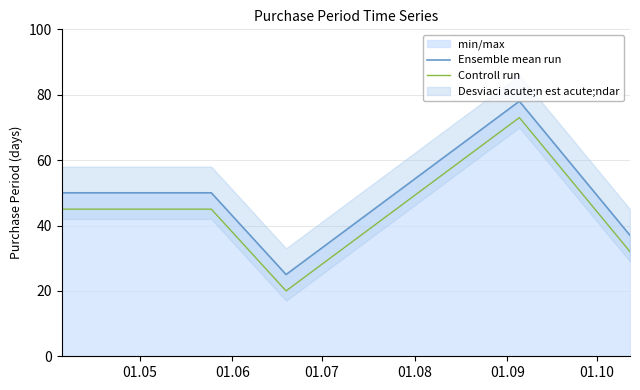

True or false: Controll run and Ensemble mean run cross at least once.

False